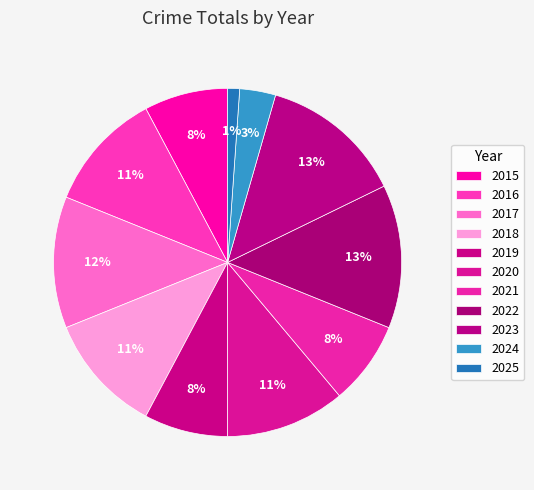

How many slices are in this pie chart?

11